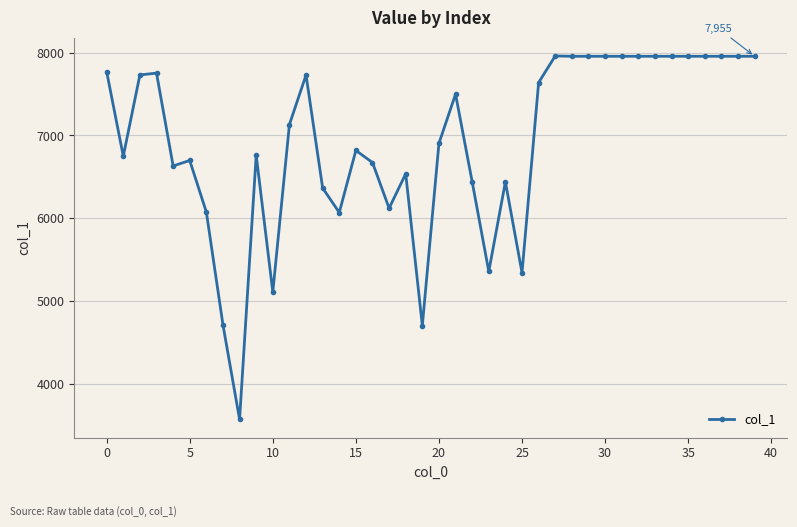

What is the sum of all values?

276764